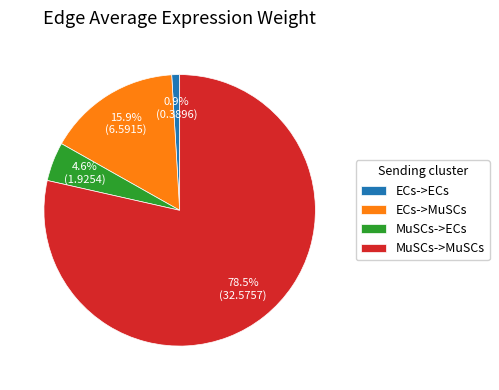

To the nearest percent, what is the difference between the MuSCs->MuSCs and ECs->MuSCs slice percentages?

63%